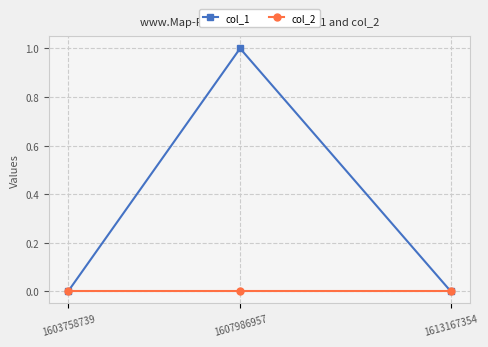

What is the difference between the col_1 values at 1607986957 and 1603758739?

1